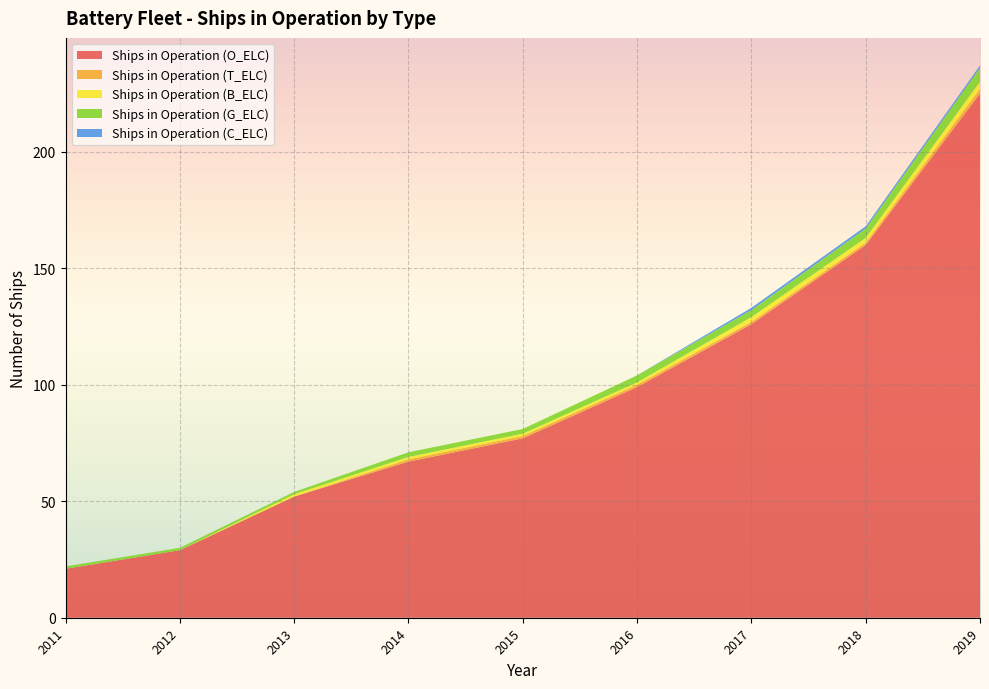

Reading right to left, extract all data points from this chart.

Ships in Operation (O_ELC): 2019=225	2018=160	2017=126	2016=99	2015=77	2014=67	2013=52	2012=29	2011=21
Ships in Operation (T_ELC): 2019=2	2018=1	2017=1	2016=1	2015=1	2014=1	2013=0	2012=0	2011=0
Ships in Operation (B_ELC): 2019=3	2018=2	2017=2	2016=1	2015=1	2014=1	2013=1	2012=0	2011=0
Ships in Operation (G_ELC): 2019=6	2018=4	2017=3	2016=3	2015=2	2014=2	2013=1	2012=1	2011=1
Ships in Operation (C_ELC): 2019=1	2018=1	2017=1	2016=0	2015=0	2014=0	2013=0	2012=0	2011=0